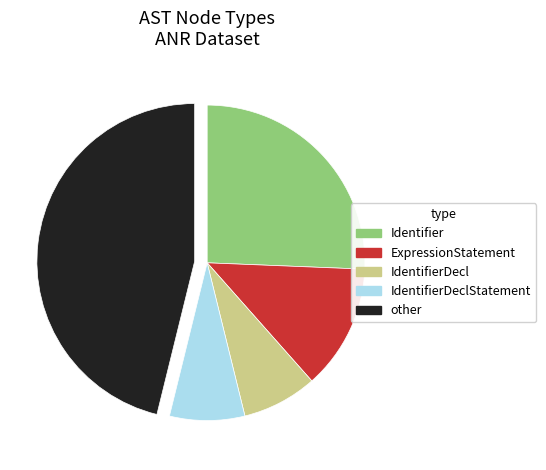

What is the largest slice in the pie chart?

other